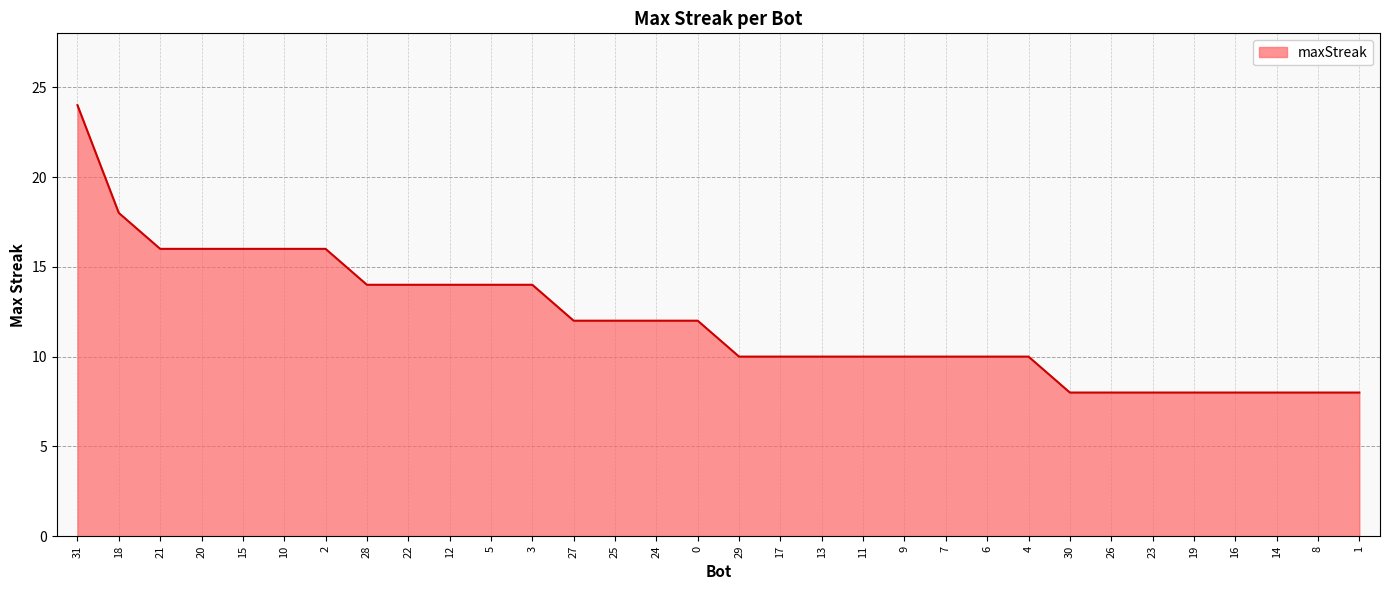

Which has a higher value, 2 or 1?

2